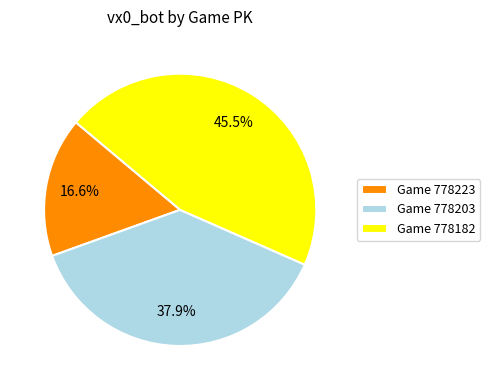

Does Game 778203 account for over 50% of the chart?

No